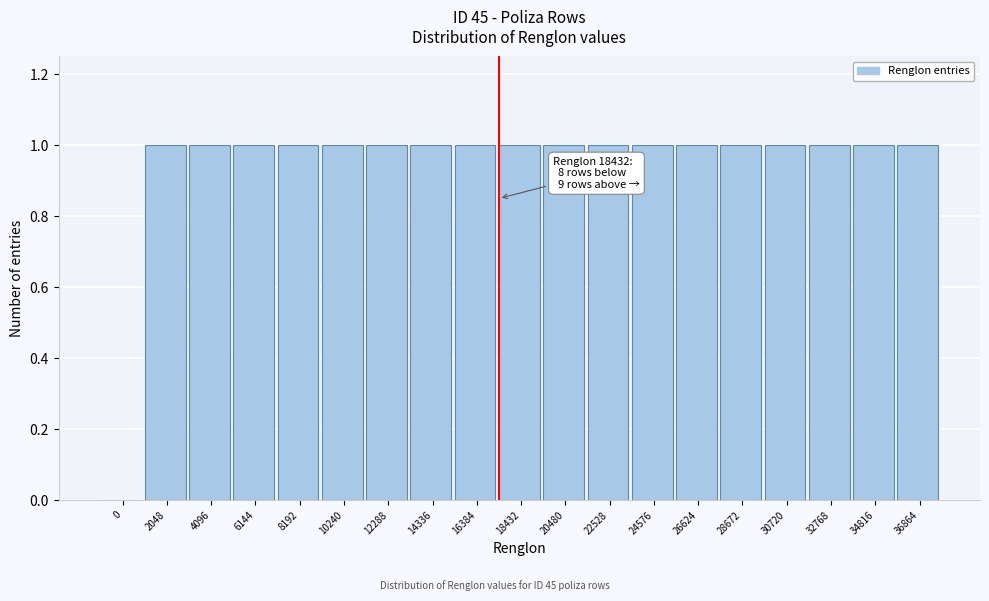

Reading left to right, extract all data points from this chart.

0=0	2048=1	4096=1	6144=1	8192=1	10240=1	12288=1	14336=1	16384=1	18432=1	20480=1	22528=1	24576=1	26624=1	28672=1	30720=1	32768=1	34816=1	36864=1